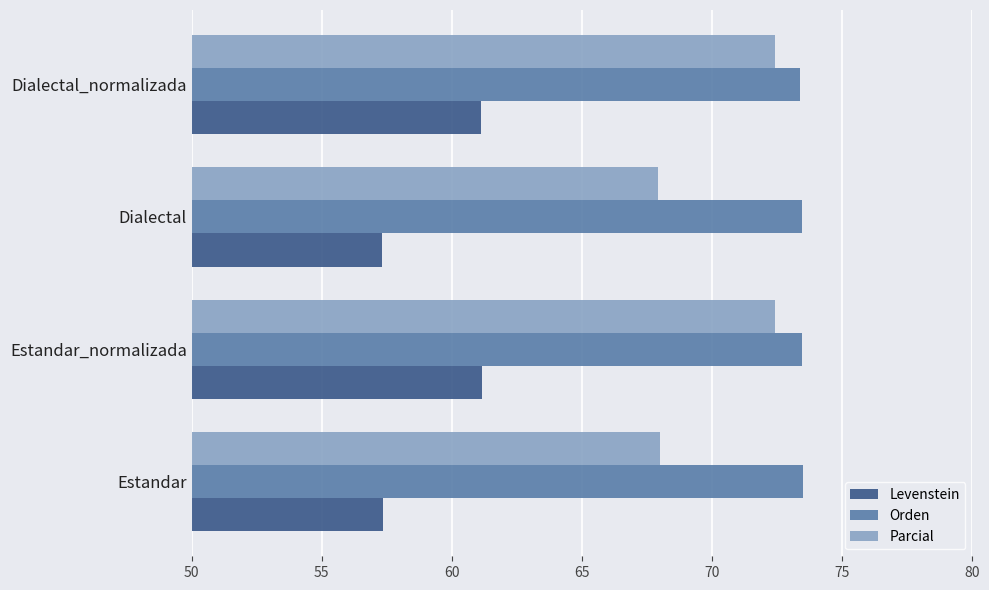

True or false: Parcial has a value of 68.0 at Estandar.

True